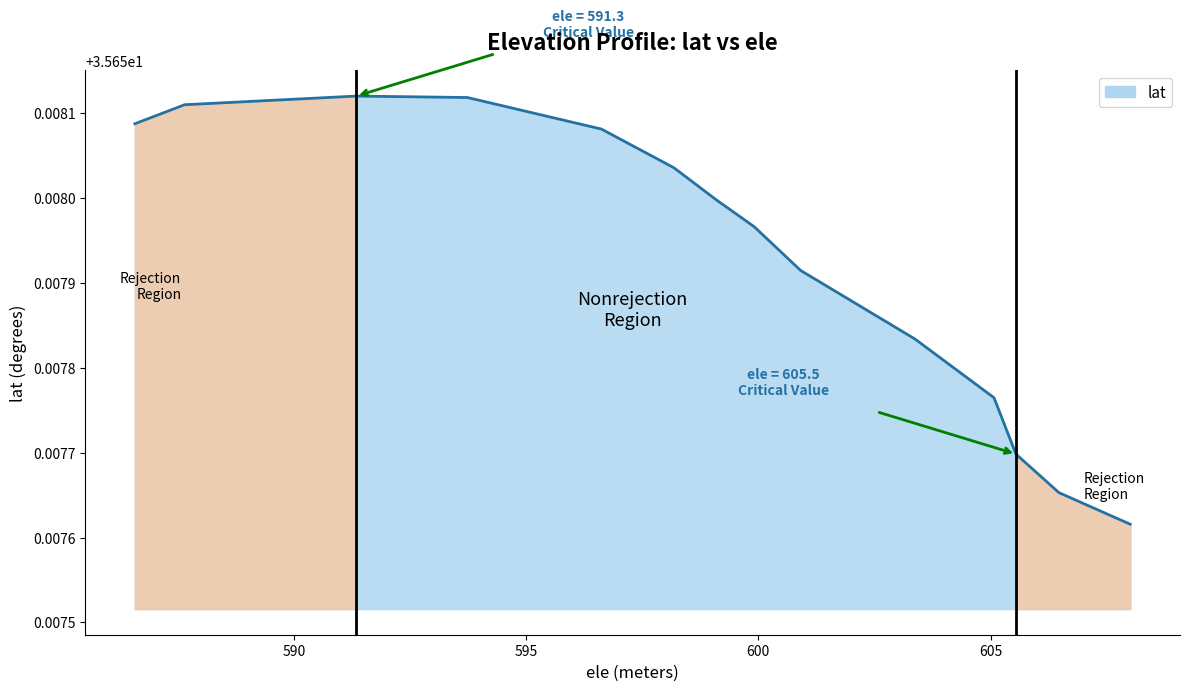

Rank the categories by value from lowest to highest.

608.005859375, 606.471435547, 605.54473877, 605.073059082, 603.37121582, 600.909912109, 599.906982422, 599.105102539, 598.179443359, 596.621704102, 586.578186035, 587.648071289, 593.737792969, 591.342163086